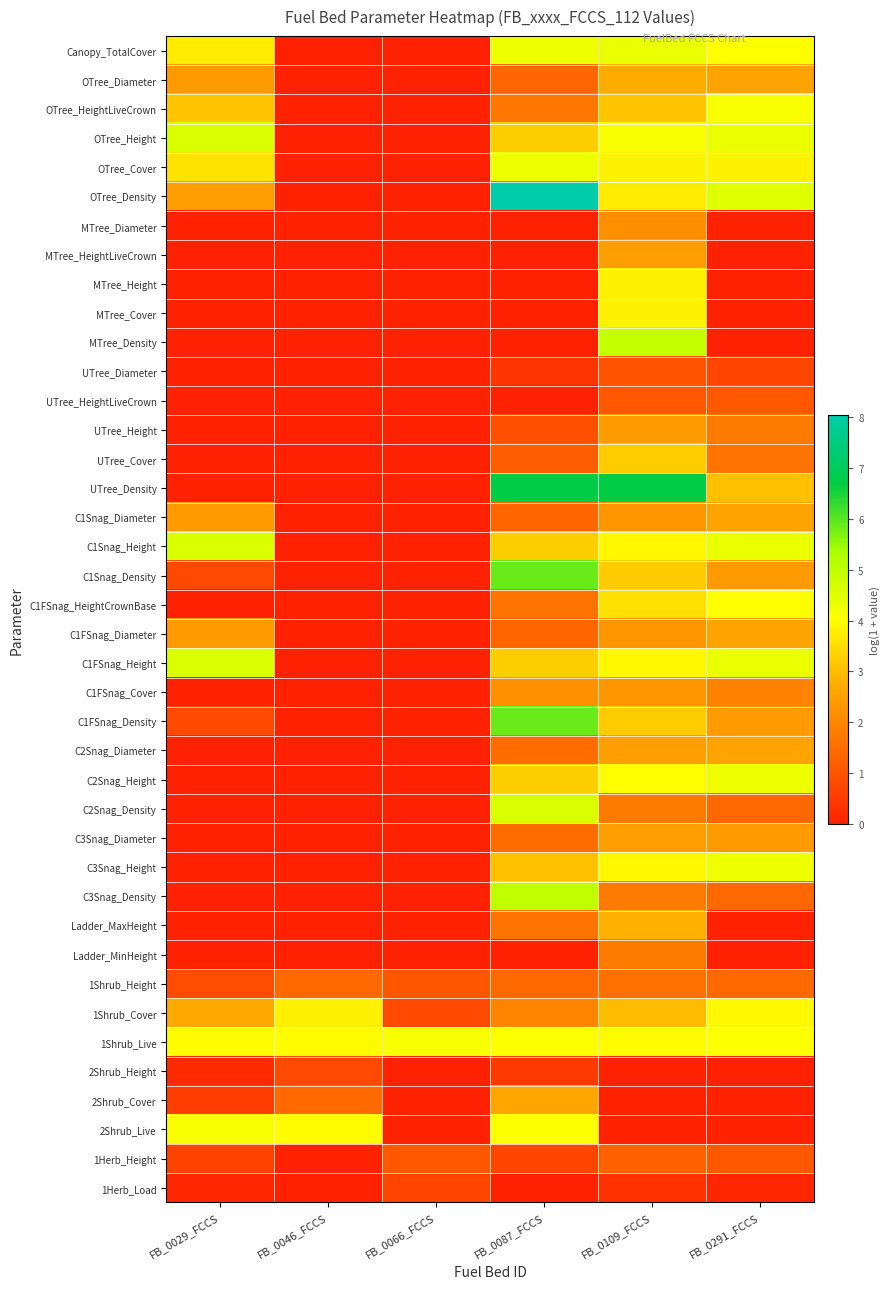

Which series has the widest spread of values?

OTree_Density